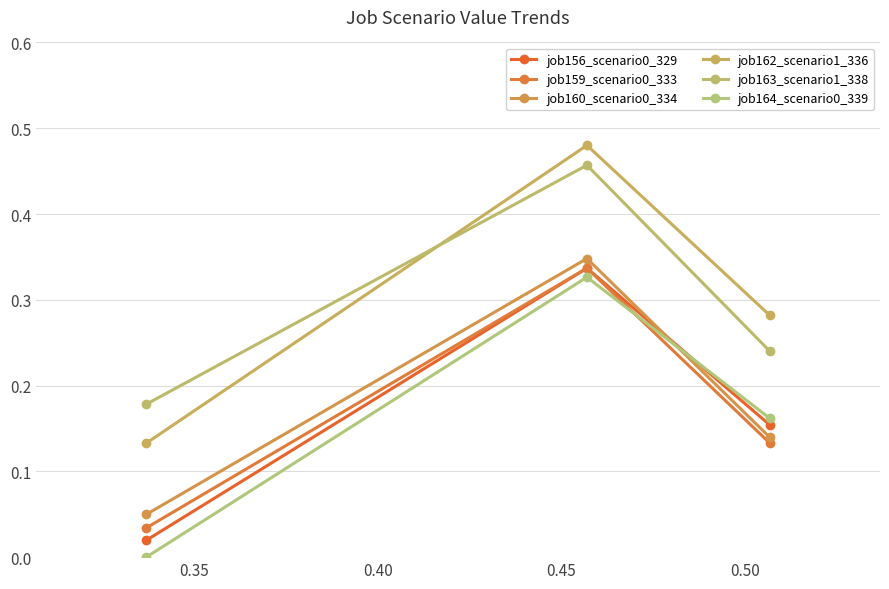

Does the chart display data point markers on the line(s)?

Yes